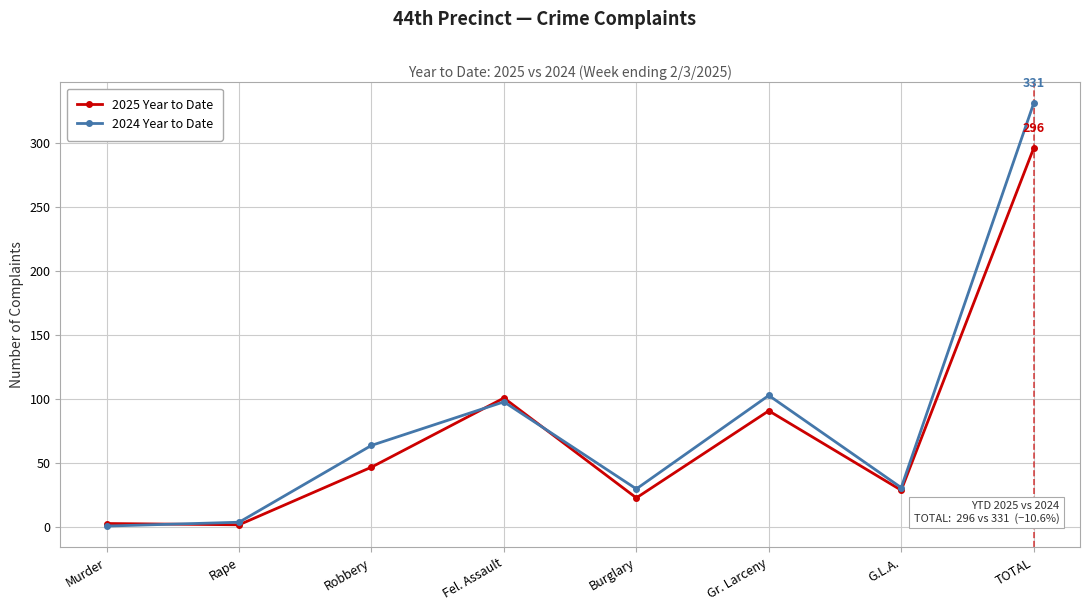

What is the approximate value of 2025 Year to Date at TOTAL?

296